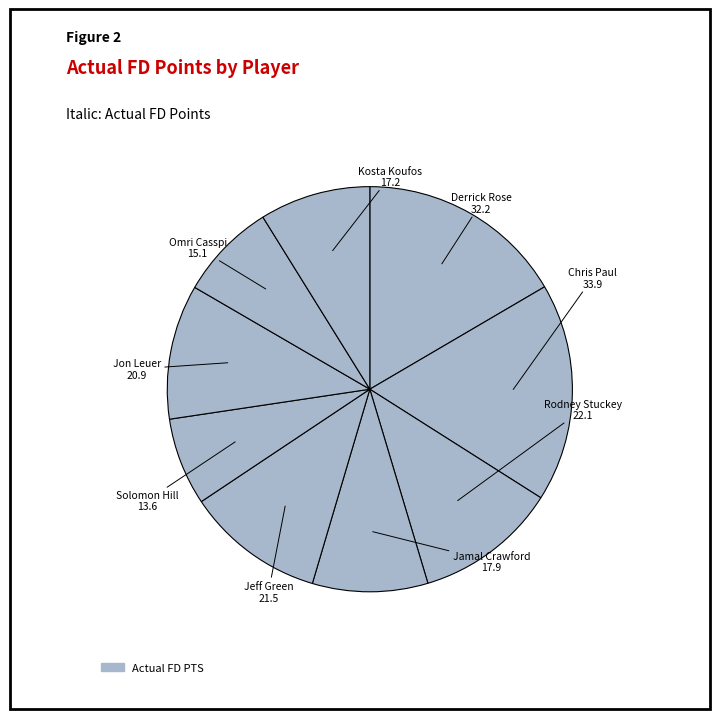

How many segments does this pie chart have?

9